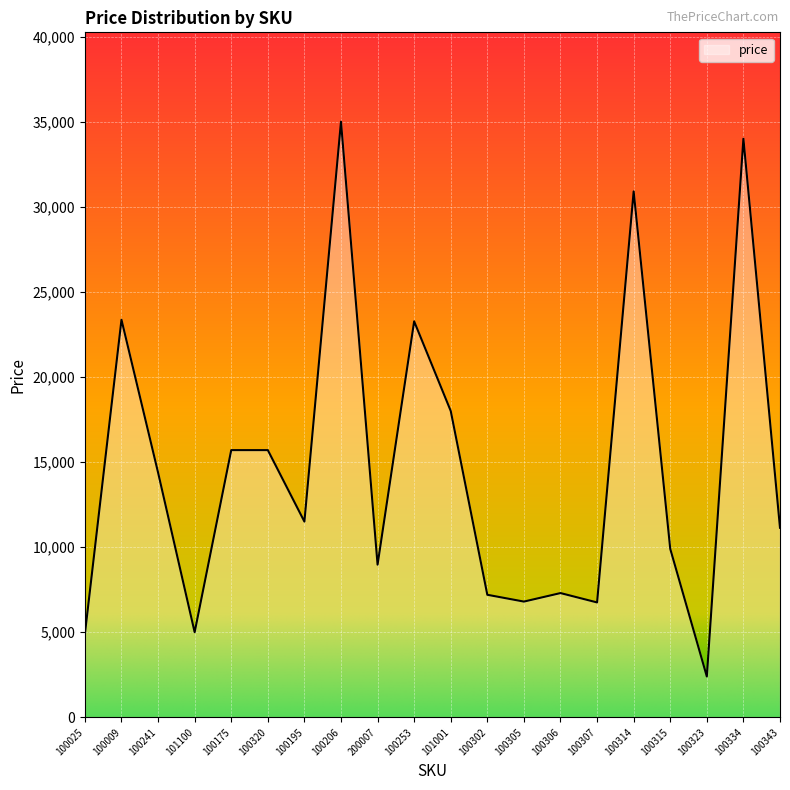

What is the difference between the maximum and minimum values?

32600